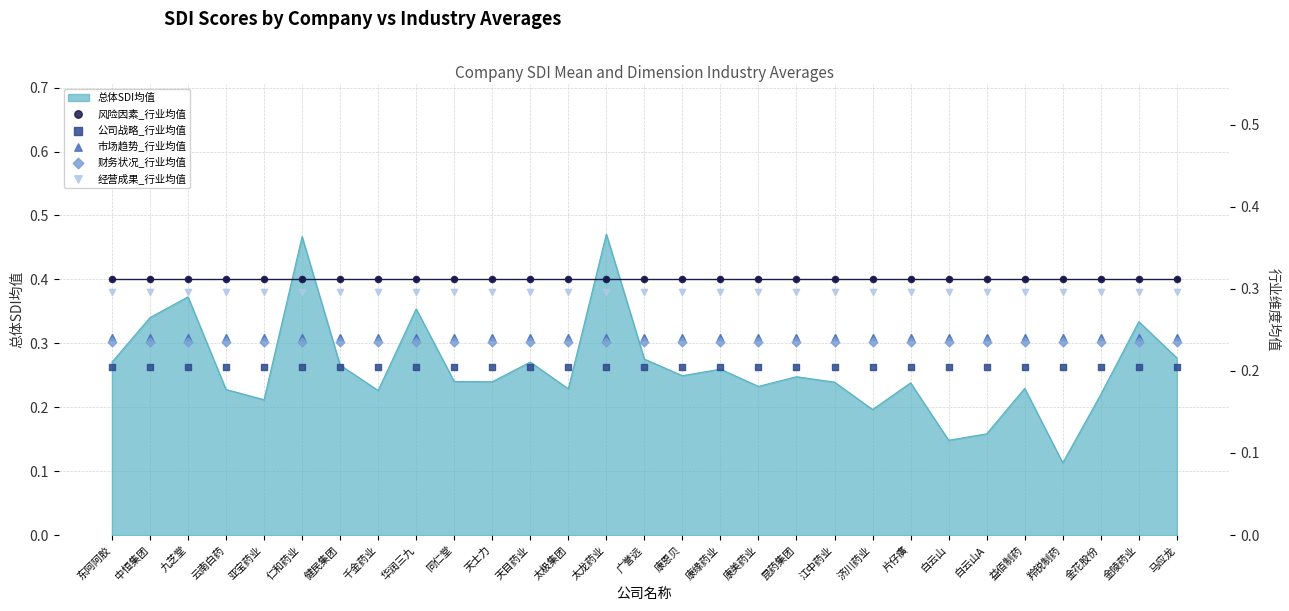

Which series has the largest total across all categories?

风险因素_行业均值